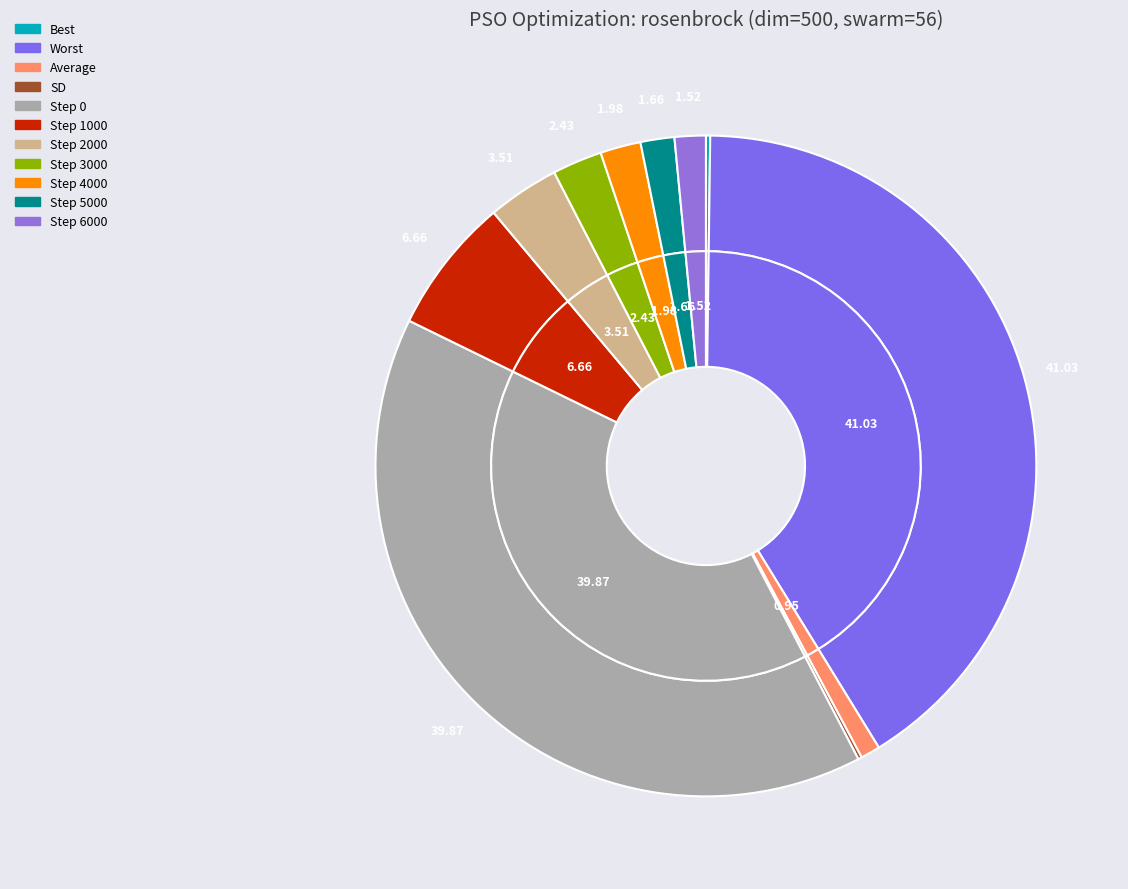

Combined, what portion of the pie is Step 2000 and Step 0?

43.4%